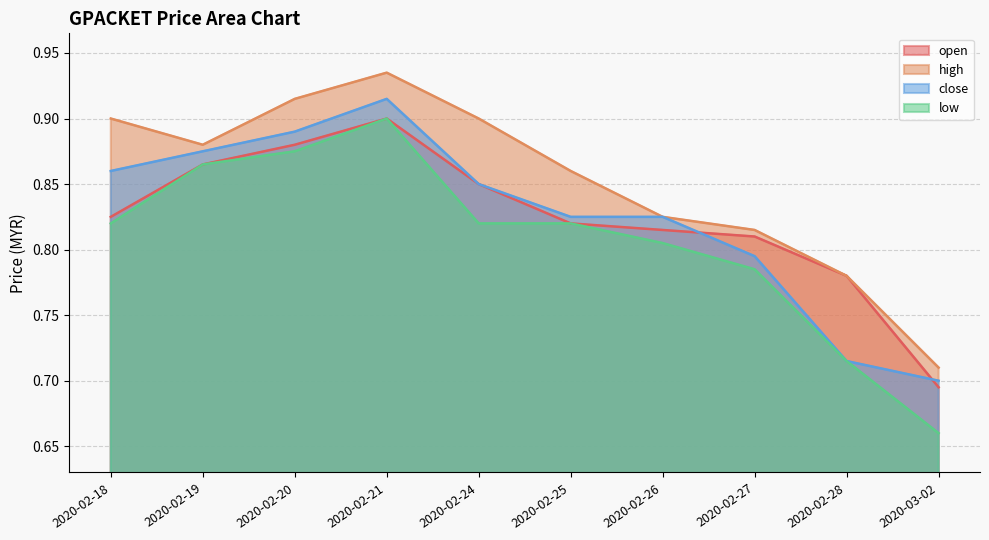

What is the sum of all high values?

8.5